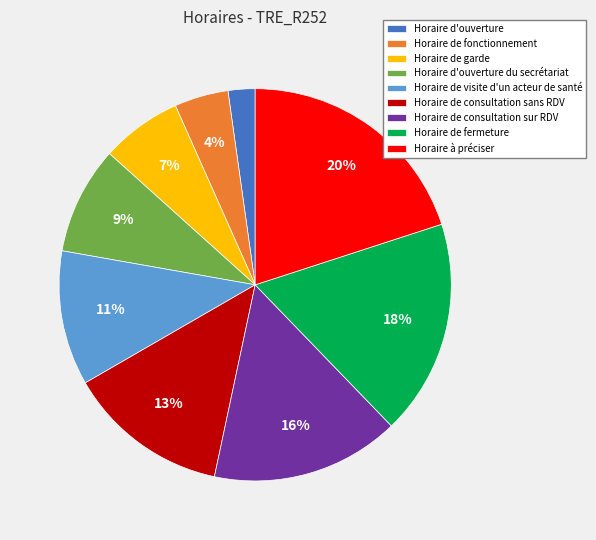

Rank the categories by value from lowest to highest.

Horaire d'ouverture, Horaire de fonctionnement, Horaire de garde, Horaire d'ouverture du secrétariat, Horaire de visite d'un acteur de santé, Horaire de consultation sans RDV, Horaire de consultation sur RDV, Horaire de fermeture, Horaire à préciser